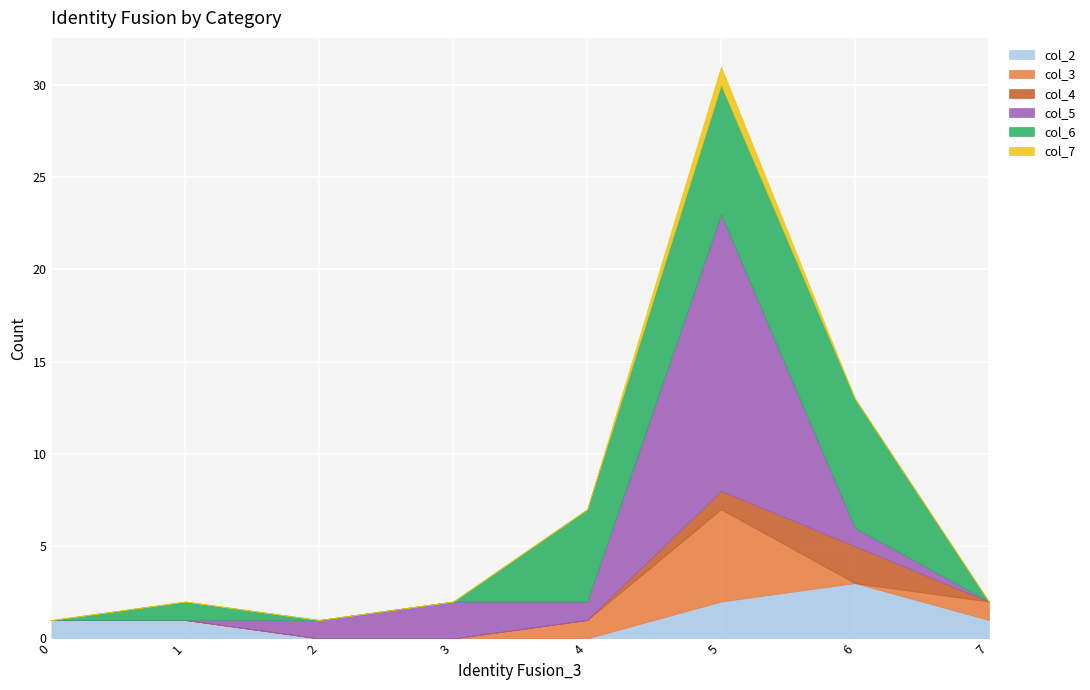

Reading left to right, transcribe all the data shown in this chart.

col_2: 1	1	0	0	0	2	3	1
col_3: 0	0	0	0	1	5	0	1
col_4: 0	0	0	0	0	1	2	0
col_5: 0	0	1	2	1	15	1	0
col_6: 0	1	0	0	5	7	7	0
col_7: 0	0	0	0	0	1	0	0